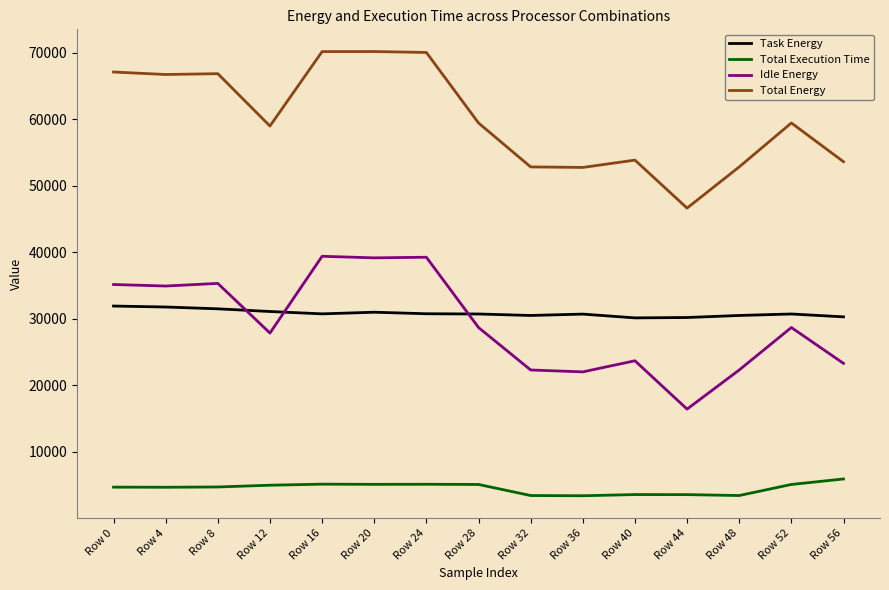

Which series changed the most between Row 0 and Row 32?

Total Energy